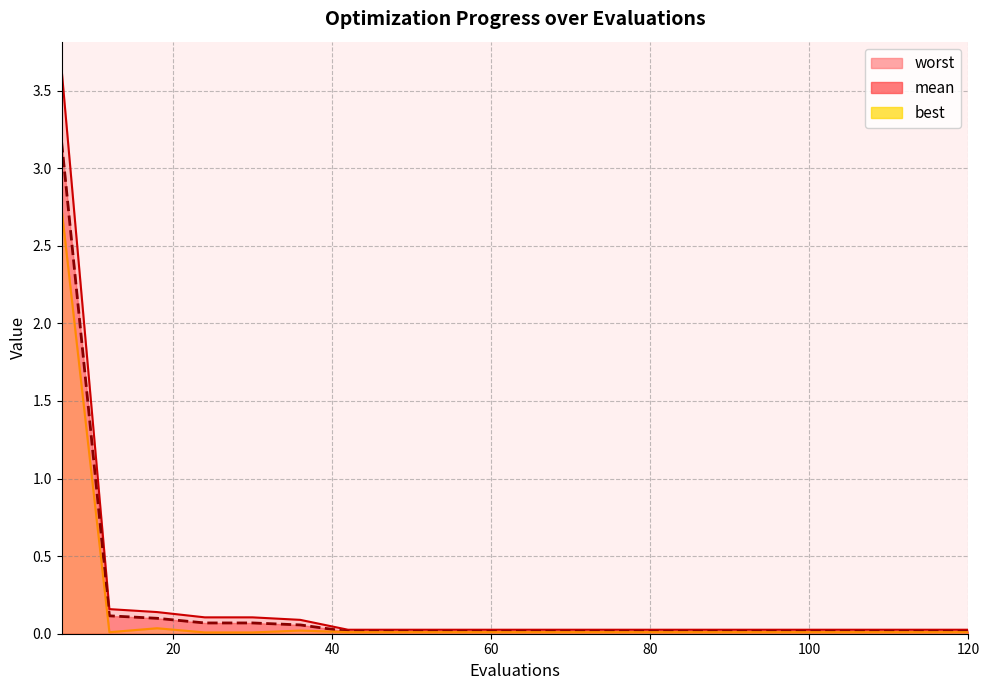

Reading left to right, list all the values displayed in this chart.

mean: 3.2	0.1	0.1	0.1	0.1	0.1	0.0	0.0	0.0	0.0	0.0	0.0	0.0	0.0	0.0	0.0	0.0	0.0	0.0	0.0
best: 2.7	0.0	0.0	0.0	0.0	0.0	0.0	0.0	0.0	0.0	0.0	0.0	0.0	0.0	0.0	0.0	0.0	0.0	0.0	0.0
worst: 3.6	0.2	0.1	0.1	0.1	0.1	0.0	0.0	0.0	0.0	0.0	0.0	0.0	0.0	0.0	0.0	0.0	0.0	0.0	0.0